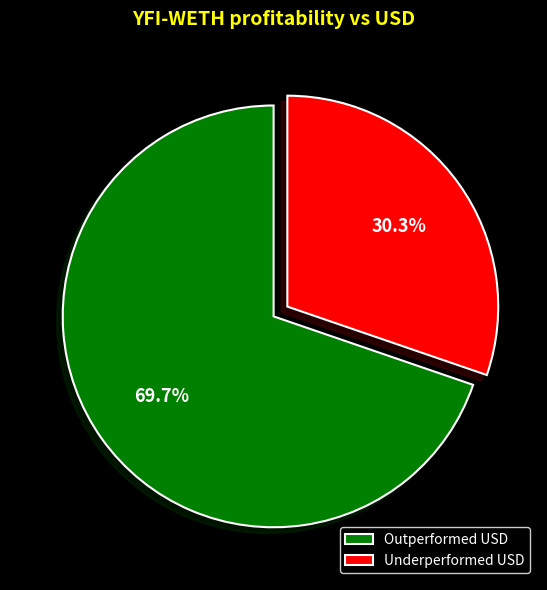

Between Underperformed USD and Outperformed USD, which is larger?

Outperformed USD